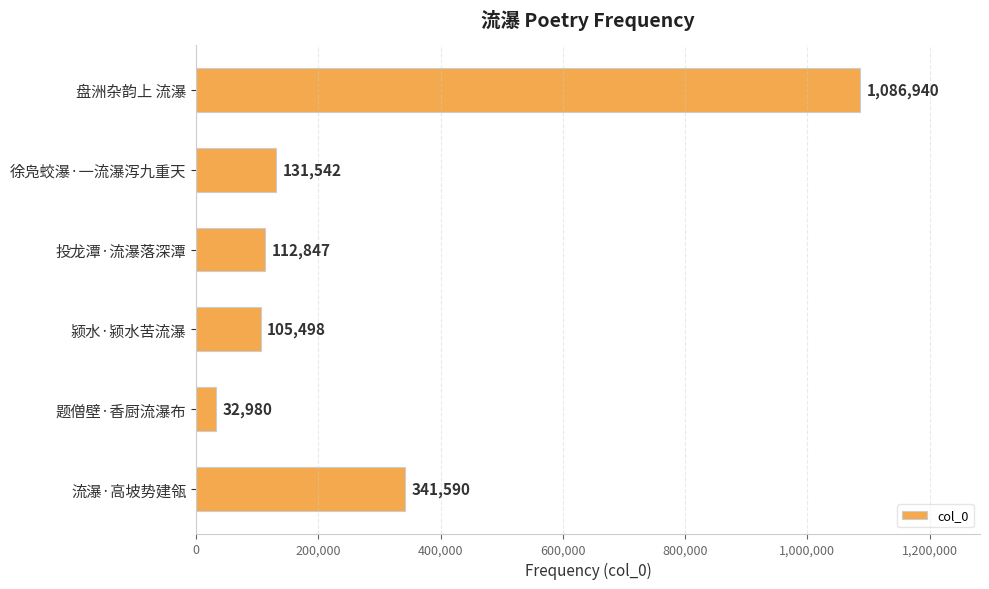

Is it true that the value at 流瀑·高坡势建瓴 is 341590?

True